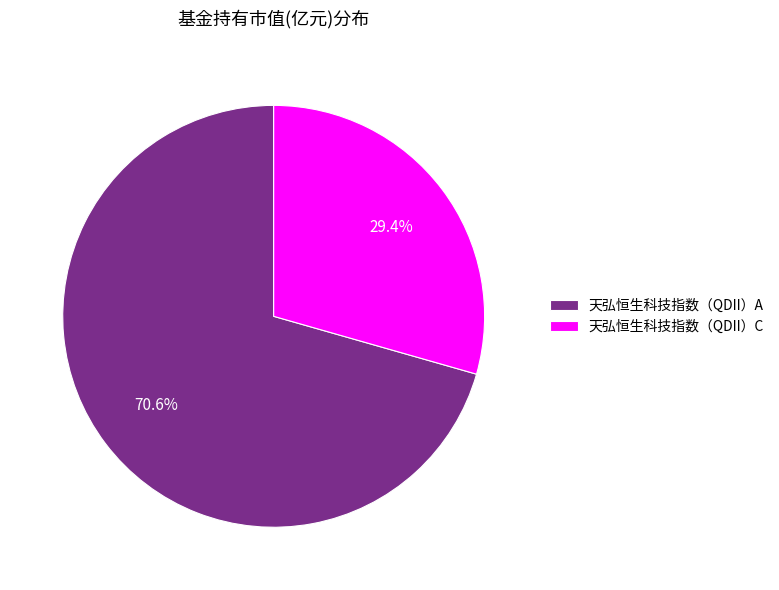

How many segments does this pie chart have?

2